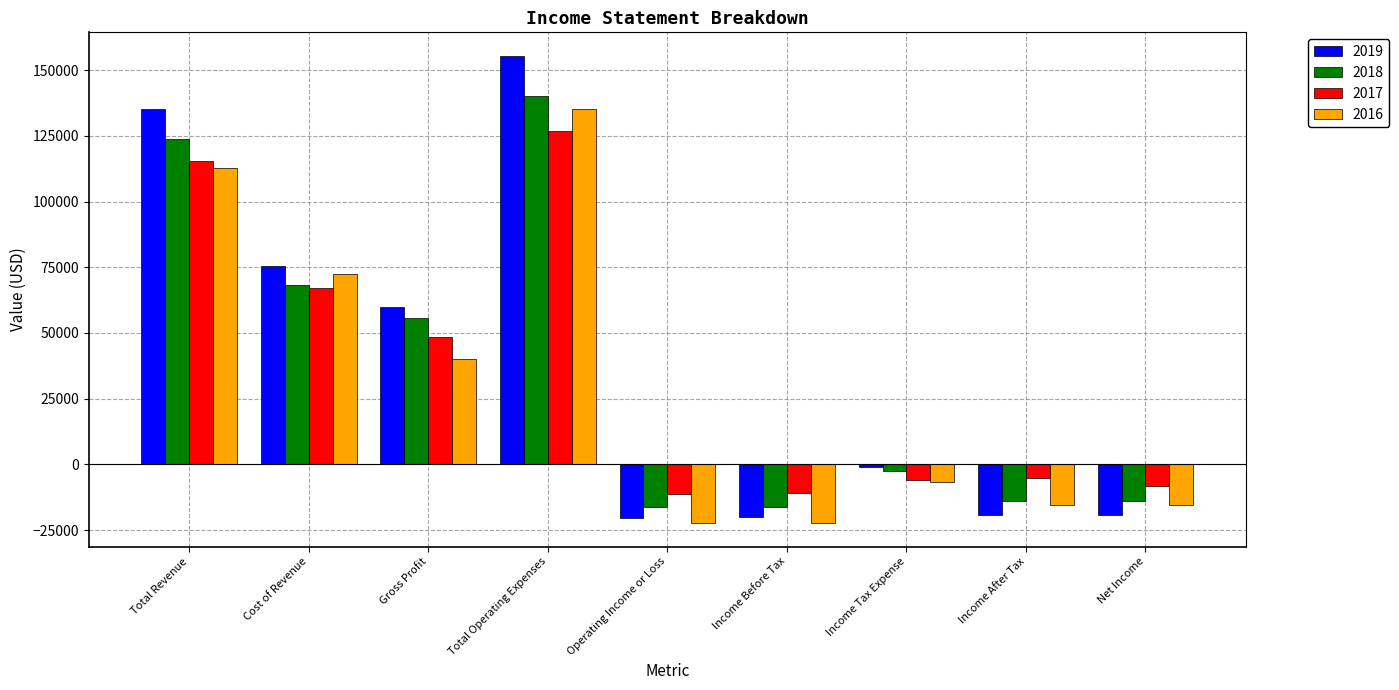

What is the label of the 2nd bar from the right?

Income After Tax